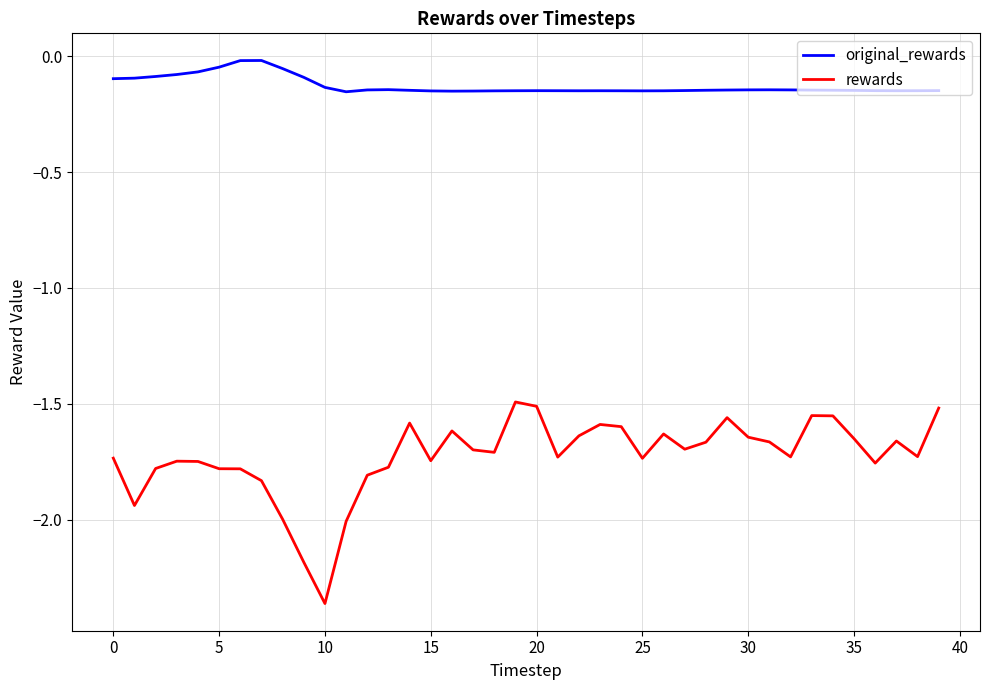

What is the highest value of the rewards series?

-1.5